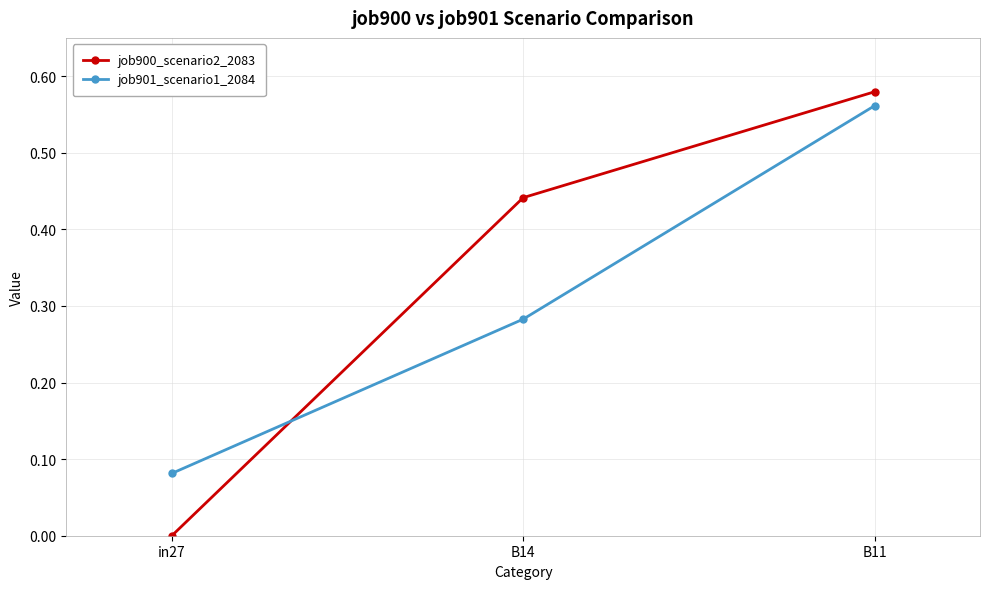

Is the value of job901_scenario1_2084 at in27 greater than the value of job900_scenario2_2083 at B11?

No